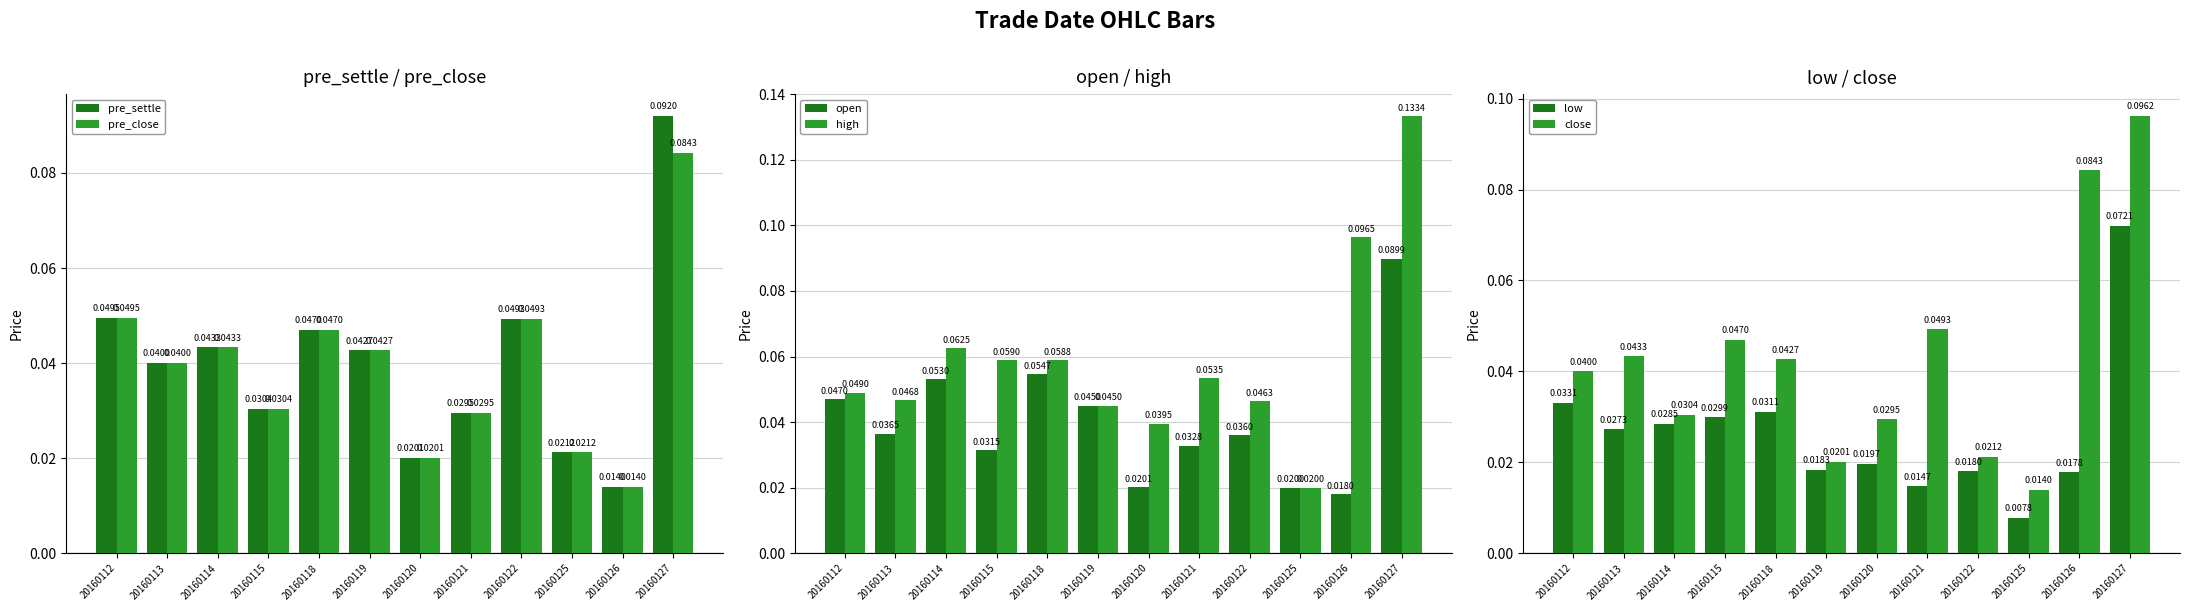

Is the value of open at 20160125 greater than the value of high at 20160114?

No